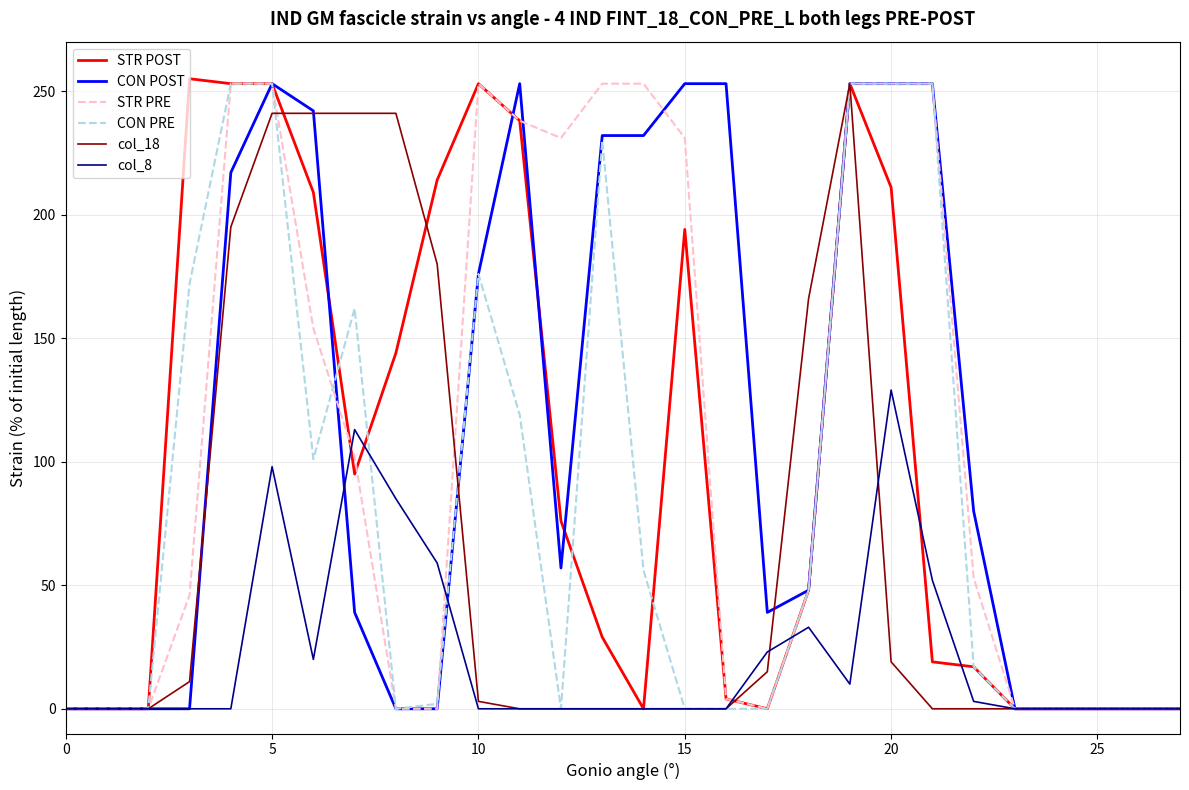

Which series has the largest range (max minus min)?

STR POST